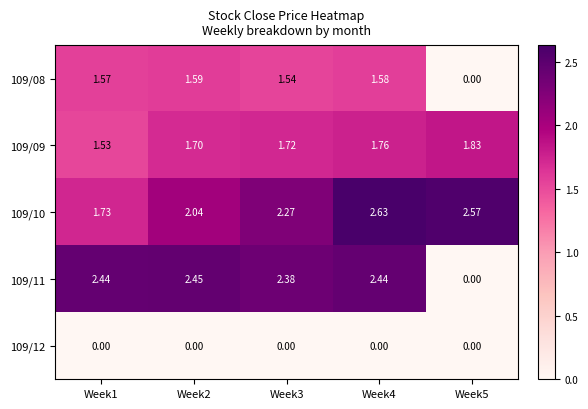

Which series has the widest spread of values?

109/11